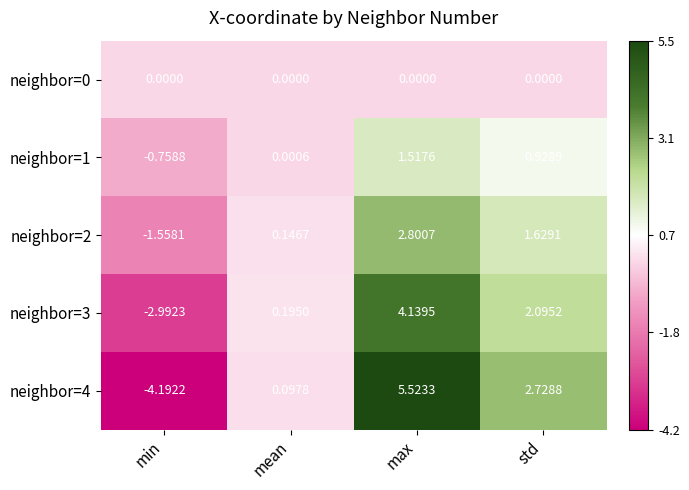

At which label does neighbor=4 first exceed 2?

max